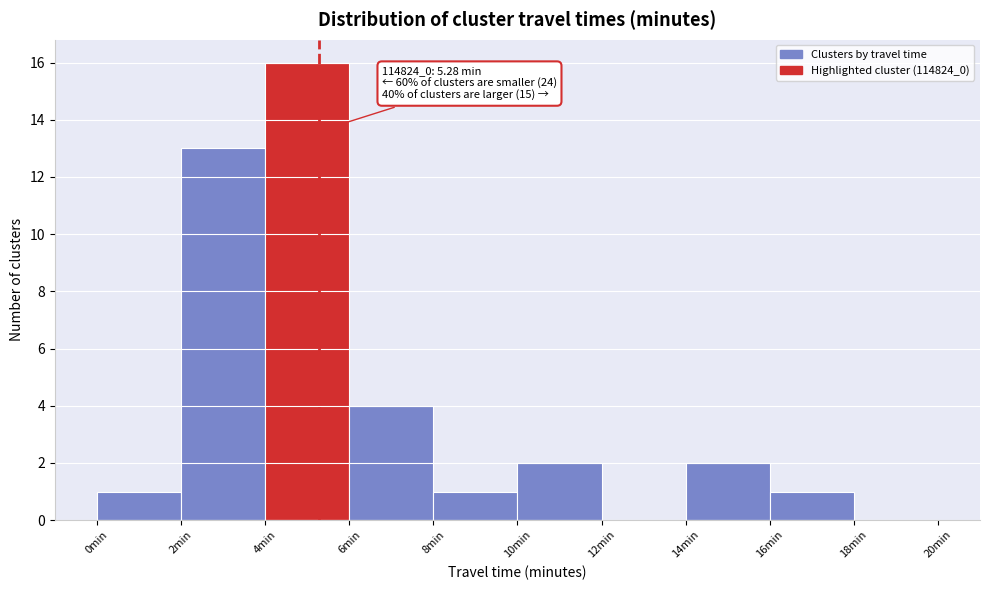

Which range on the x-axis has the tallest bar?

4 to 6